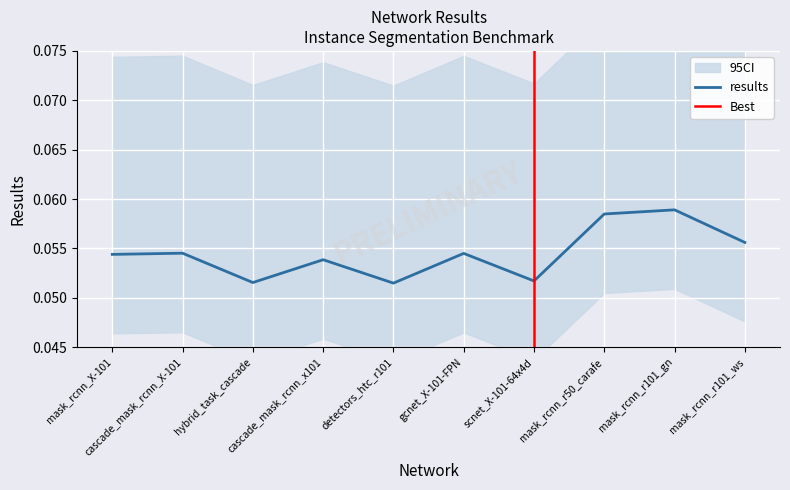

At which category does the data reach its first local peak?

cascade_mask_rcnn_X-101